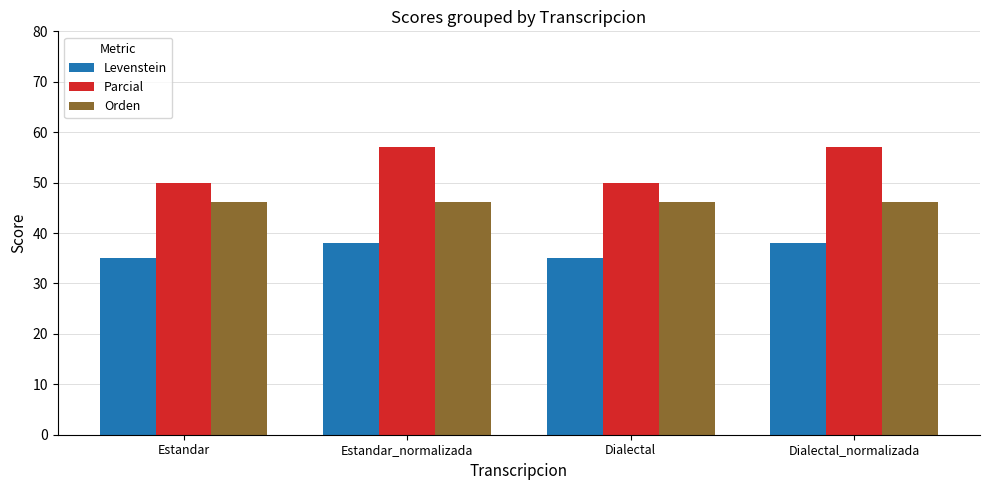

Rank the series by their maximum value, from lowest to highest.

Levenstein, Orden, Parcial